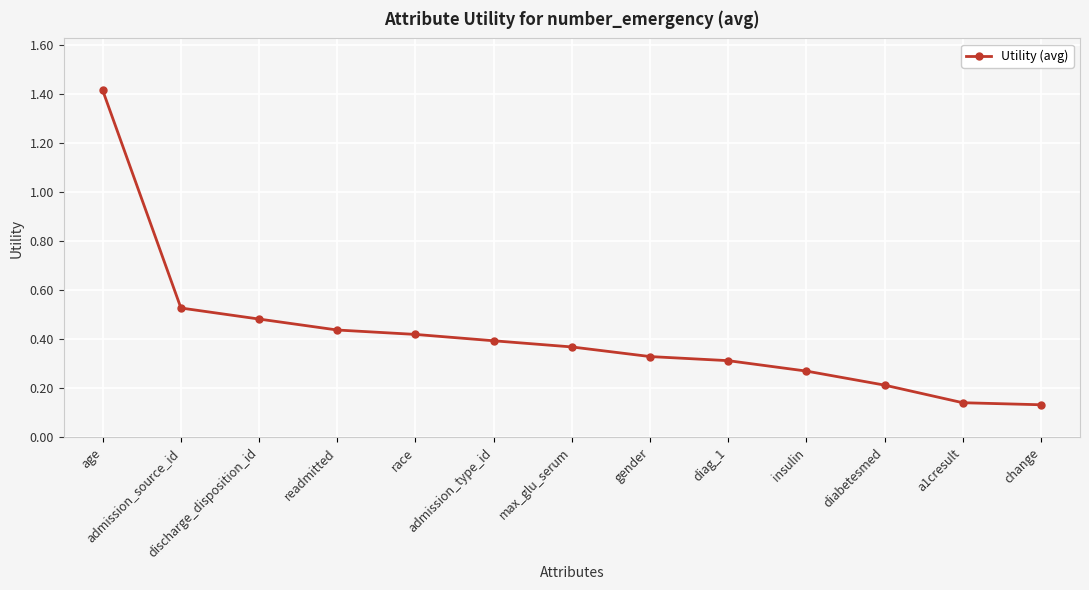

What is the difference between the maximum and minimum values?

1.3